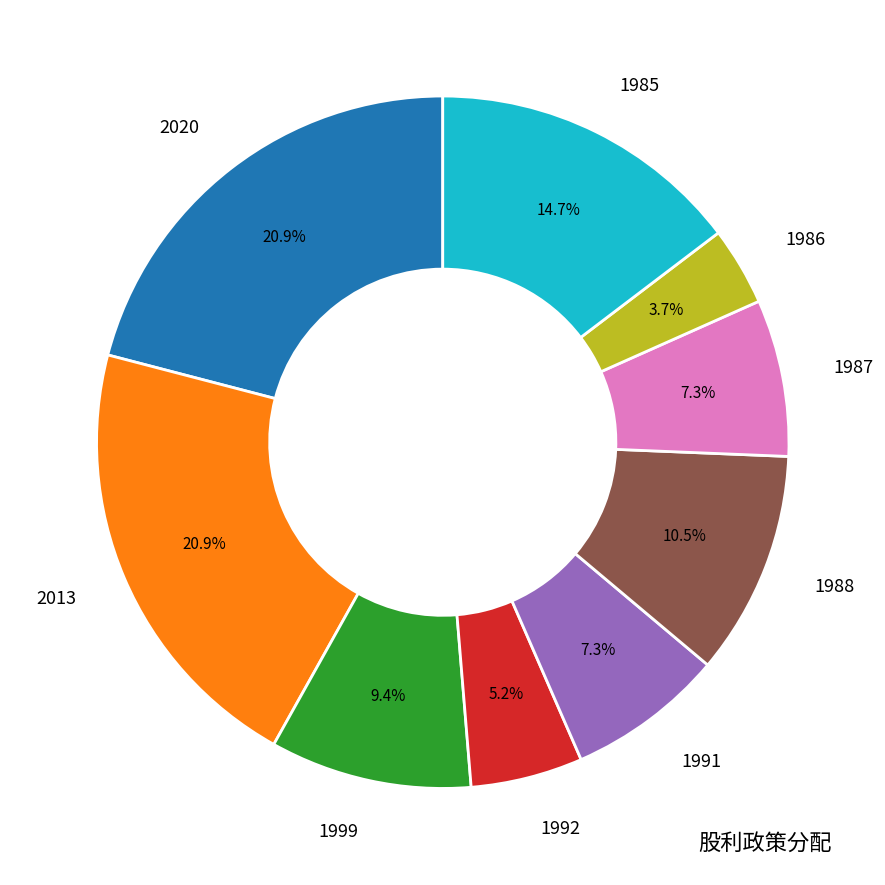

Which slice is the smallest?

1986